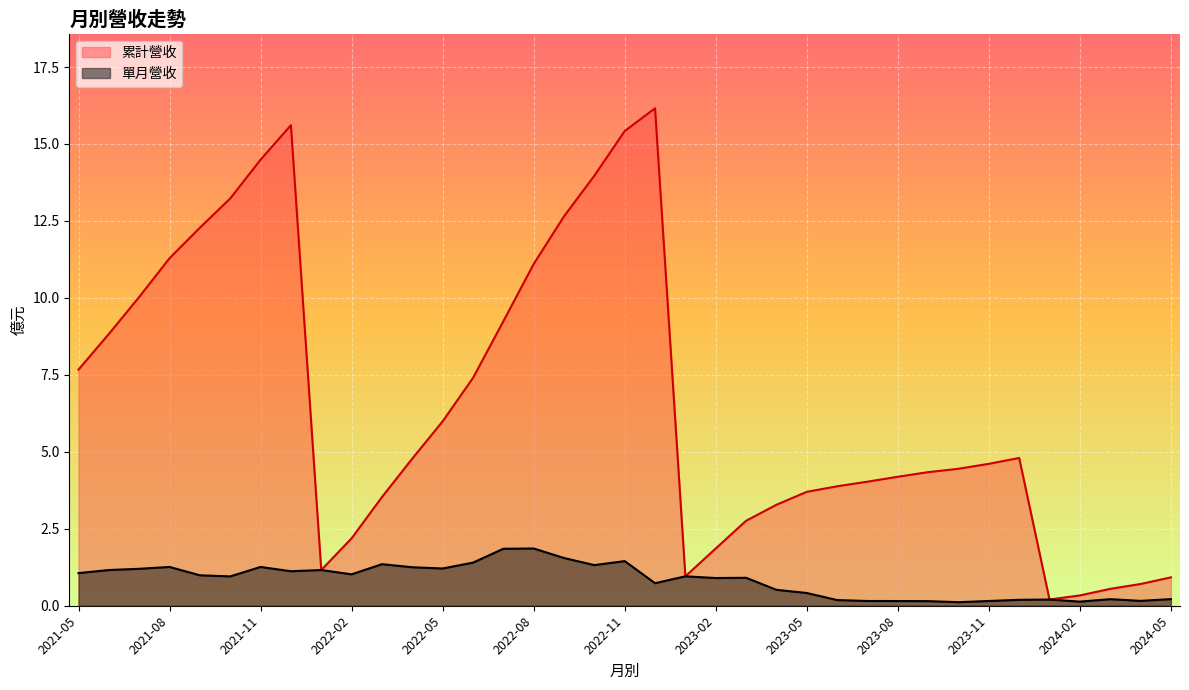

Does the chart display data point markers on the line(s)?

No